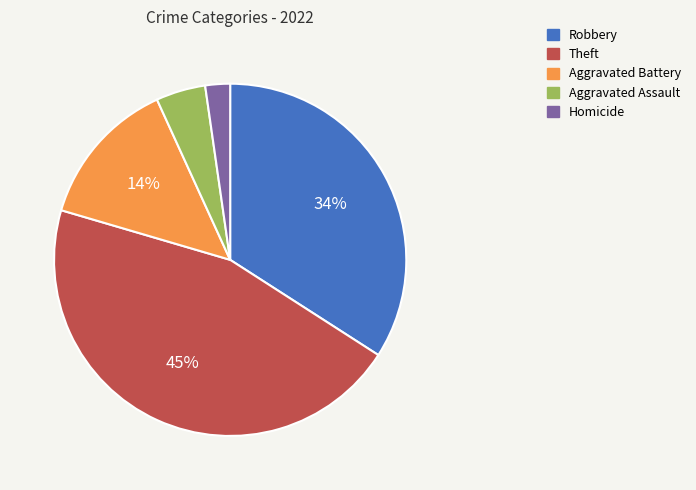

To the nearest percent, what portion does Aggravated Battery represent?

14%